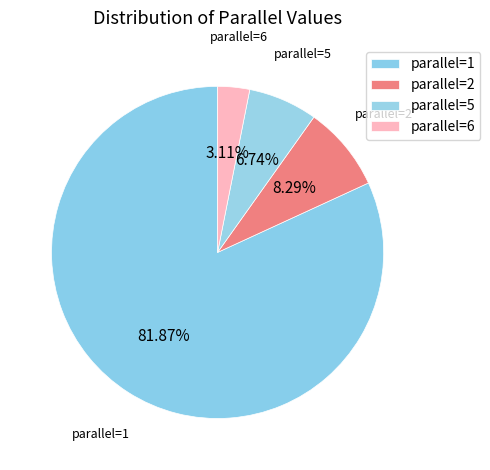

How many segments does this pie chart have?

4